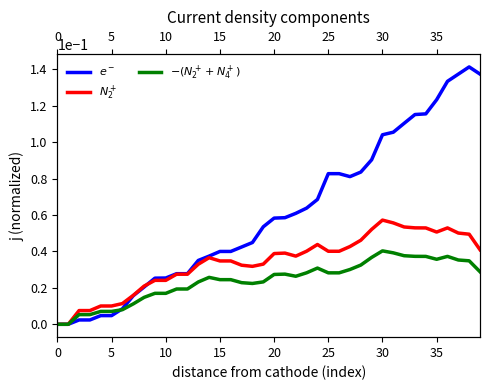

Reading left to right, extract all data points from this chart.

$e^-$: 0.0	0.0	0.0	0.0	0.0	0.0	0.0	0.0	0.0	0.0	0.0	0.0	0.0	0.0	0.0	0.0	0.0	0.0	0.0	0.1	0.1	0.1	0.1	0.1	0.1	0.1	0.1	0.1	0.1	0.1	0.1	0.1	0.1	0.1	0.1	0.1	0.1	0.1	0.1	0.1
$N_2^+$: 0.0	0.0	0.0	0.0	0.0	0.0	0.0	0.0	0.0	0.0	0.0	0.0	0.0	0.0	0.0	0.0	0.0	0.0	0.0	0.0	0.0	0.0	0.0	0.0	0.0	0.0	0.0	0.0	0.0	0.1	0.1	0.1	0.1	0.1	0.1	0.1	0.1	0.1	0.0	0.0
$-(N_2^+ + N_4^+)$: 0.0	0.0	0.0	0.0	0.0	0.0	0.0	0.0	0.0	0.0	0.0	0.0	0.0	0.0	0.0	0.0	0.0	0.0	0.0	0.0	0.0	0.0	0.0	0.0	0.0	0.0	0.0	0.0	0.0	0.0	0.0	0.0	0.0	0.0	0.0	0.0	0.0	0.0	0.0	0.0